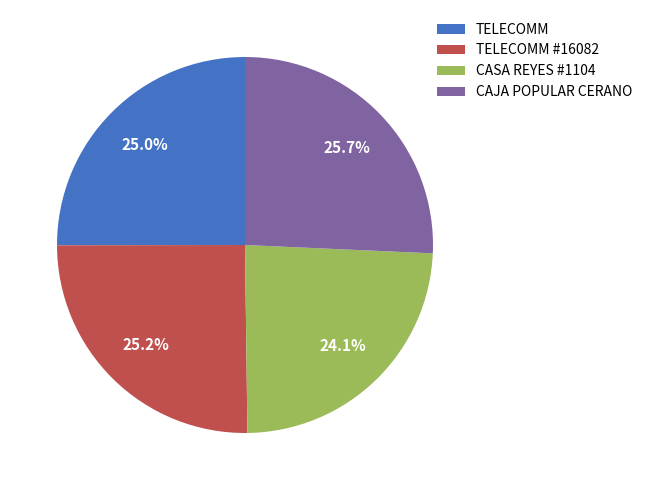

Is there any slice that represents more than half of the pie?

No